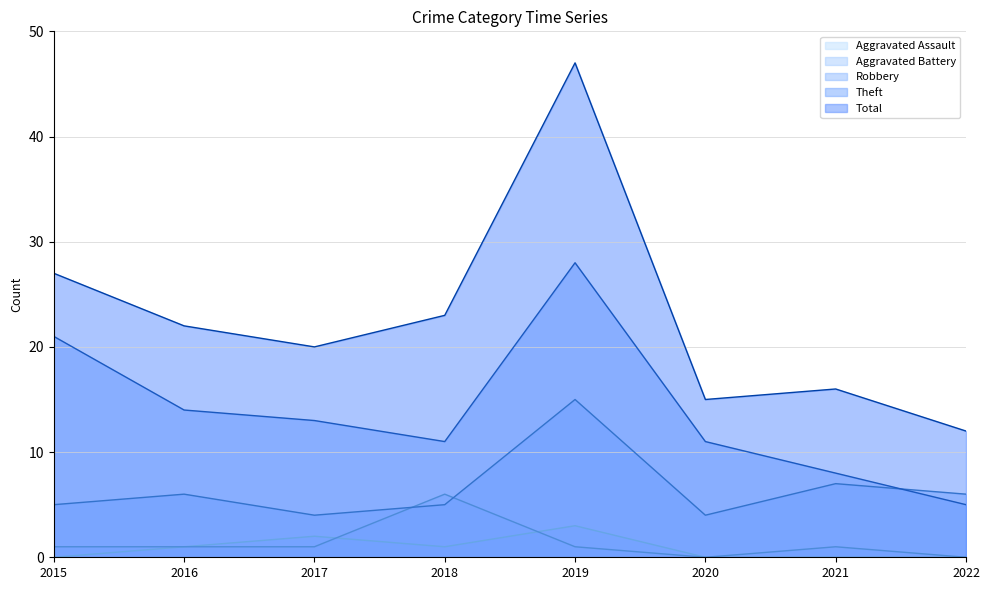

The Robbery series shows 11 at 2022. True or false?

False